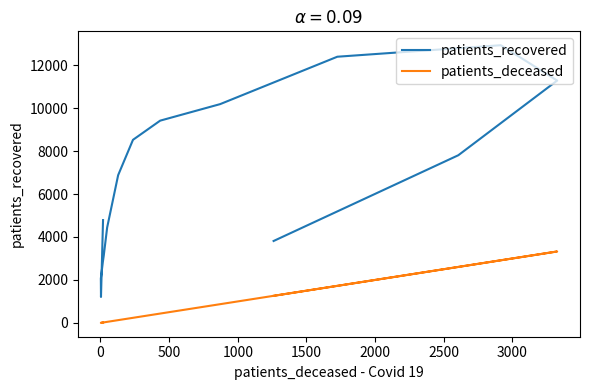

The value of patients_recovered at 2000 is 1655. True or false?

False